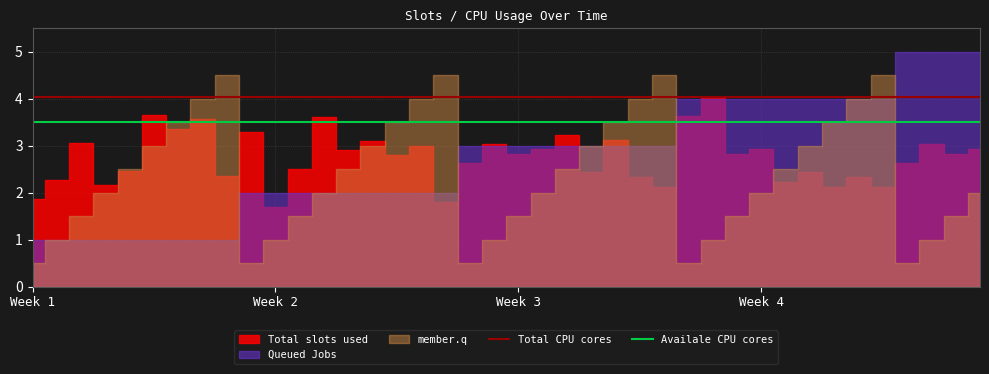

What is the lowest value of the Total CPU cores series?

4.0